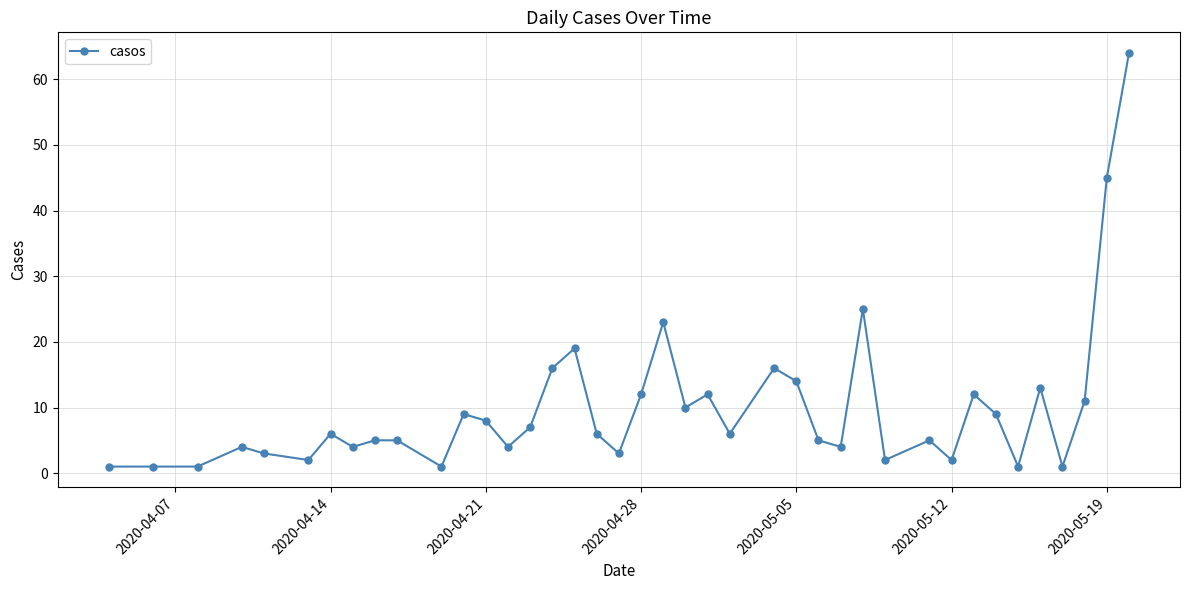

How many lines are shown in the chart?

1